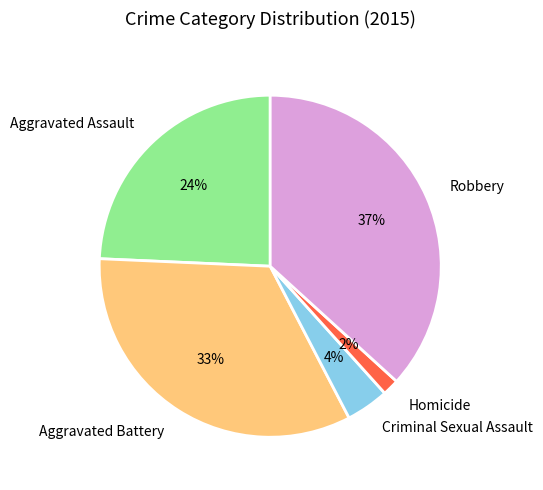

To the nearest percent, what is the difference between the largest and smallest slice percentages?

35%